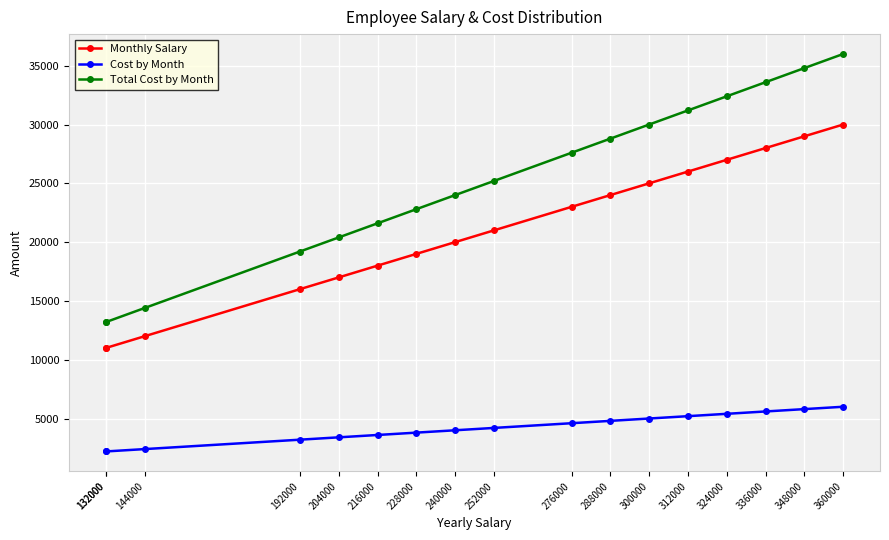

True or false: Monthly Salary and Cost by Month cross at least once.

False